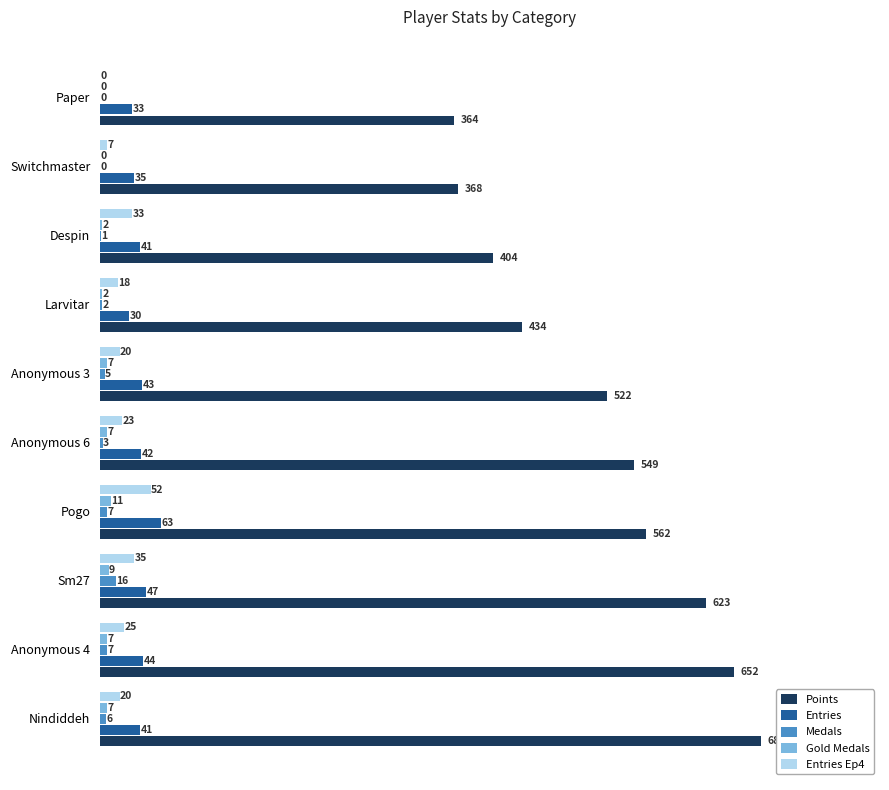

Which series changed the most between Nindiddeh and Larvitar?

Points